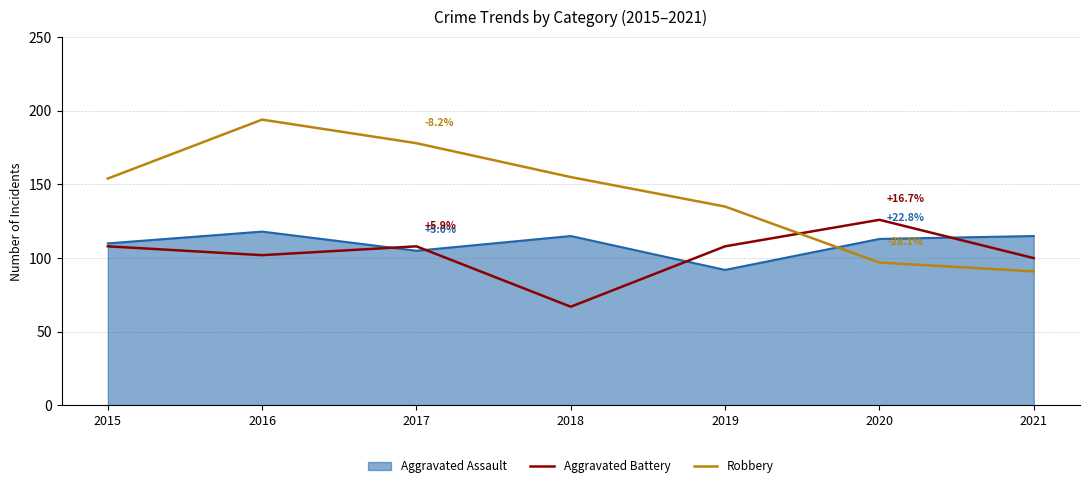

What is the spread (max minus min) of values at 2017?

73